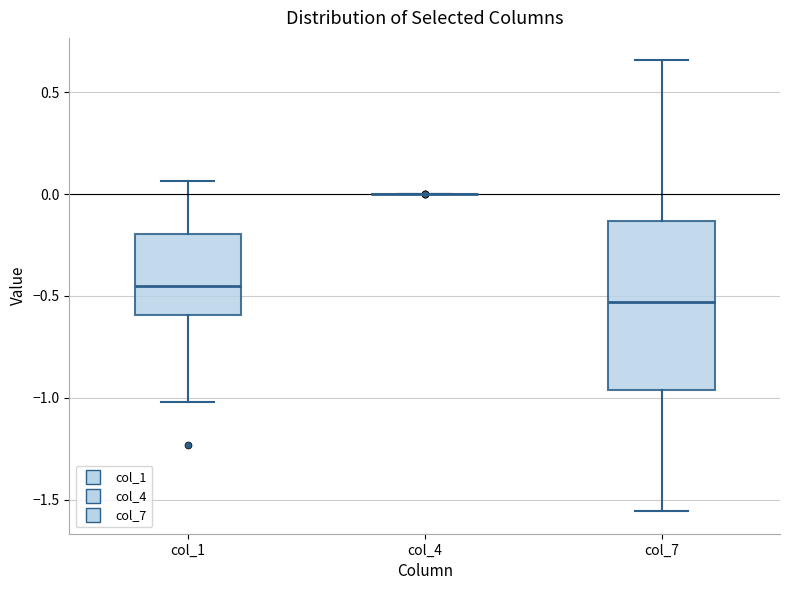

Comparing the boxes themselves (not the whiskers), which one is the tallest?

col_7